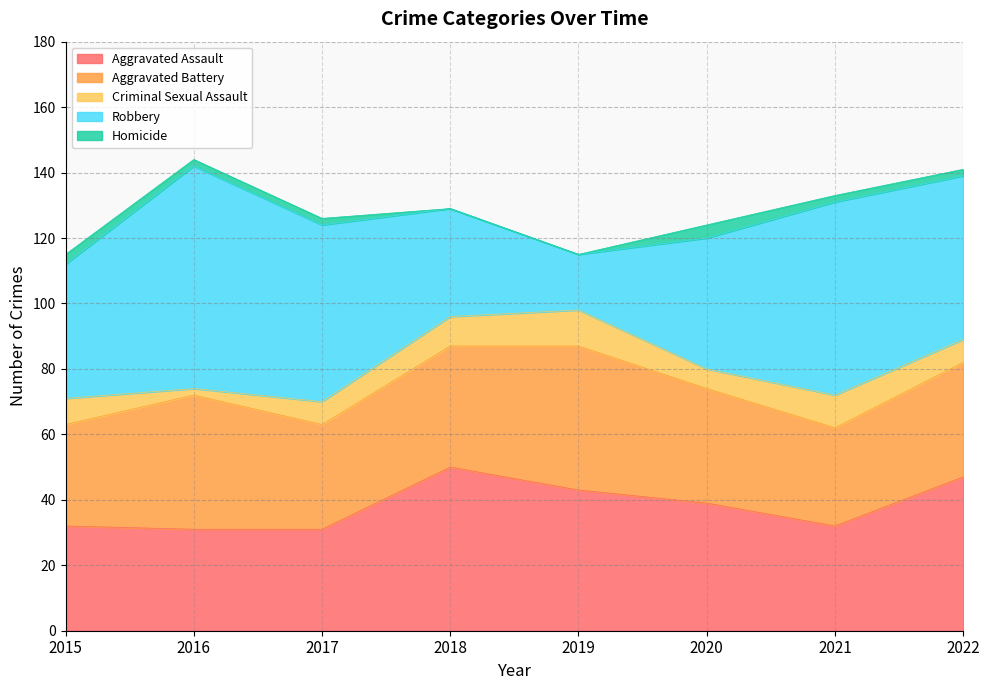

What is the value of the Criminal Sexual Assault point at the 2nd from the left?

2